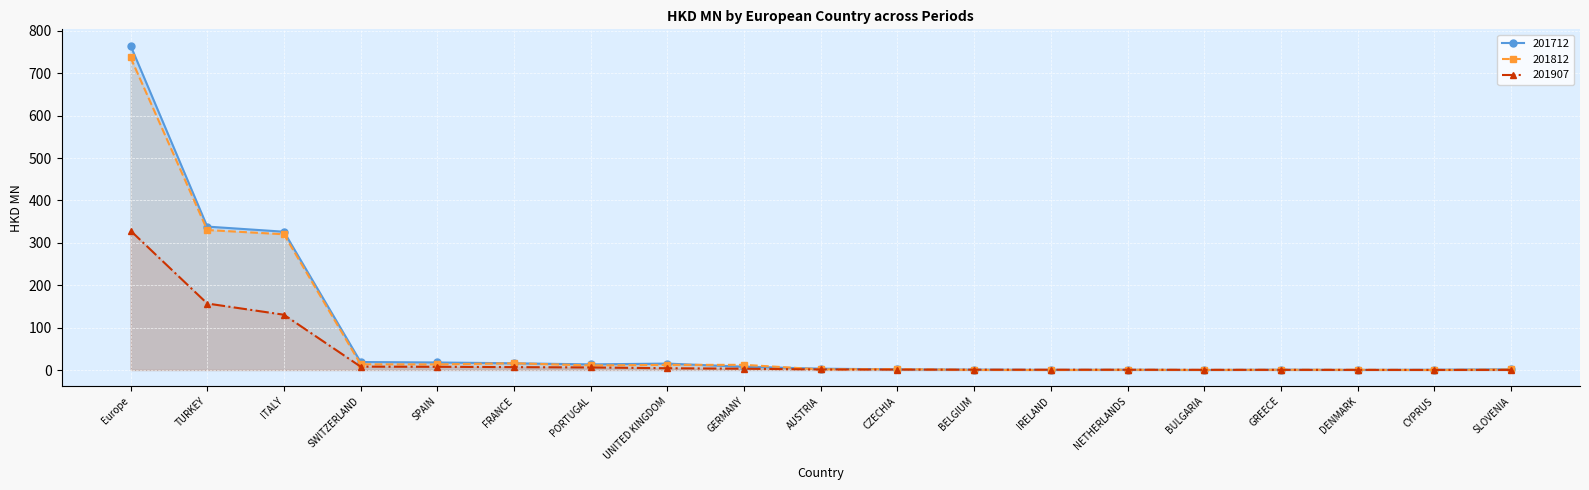

Is the value of 201812 at BELGIUM greater than the value of 201712 at UNITED KINGDOM?

No